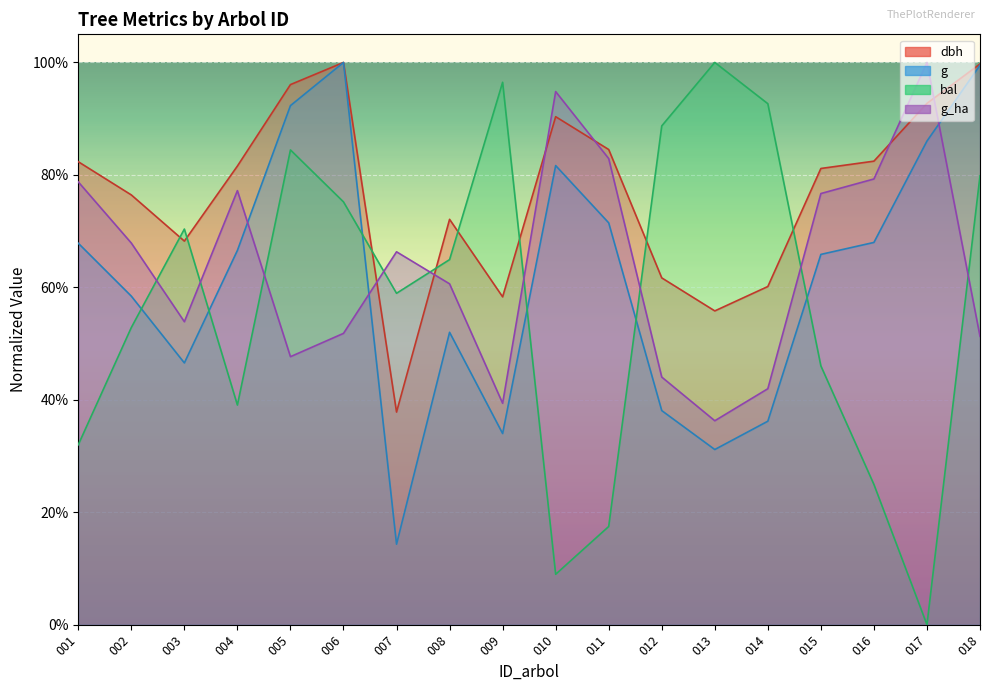

Count the number of categories in the chart.

18